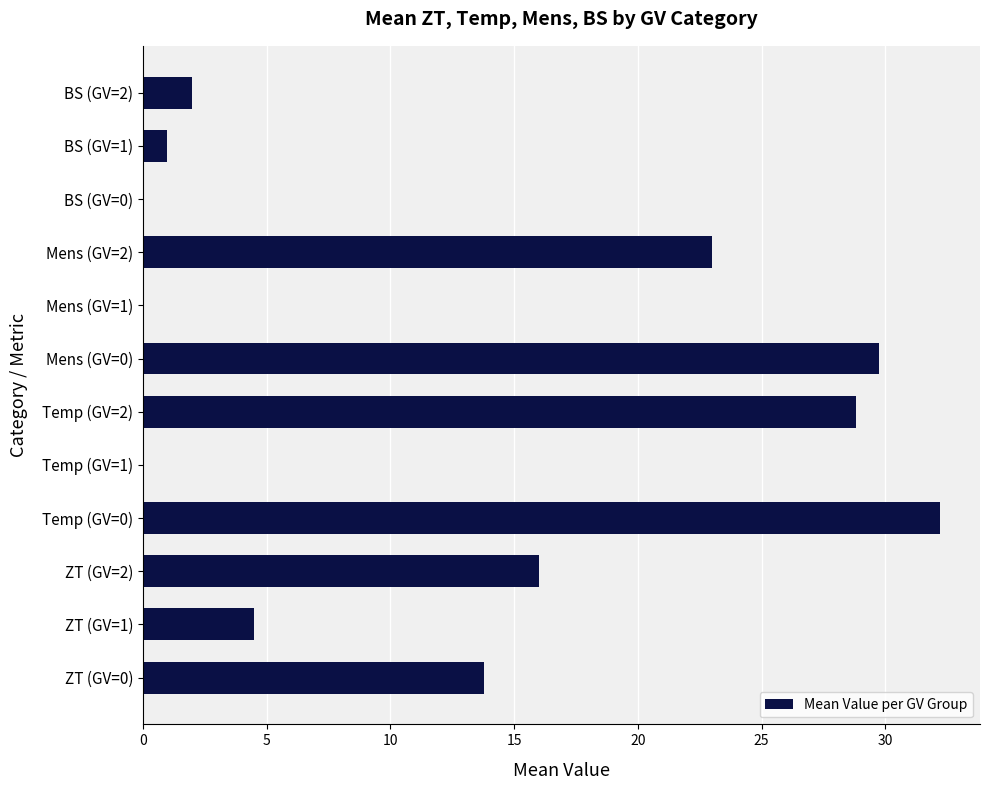

What is the greatest value displayed?

32.2